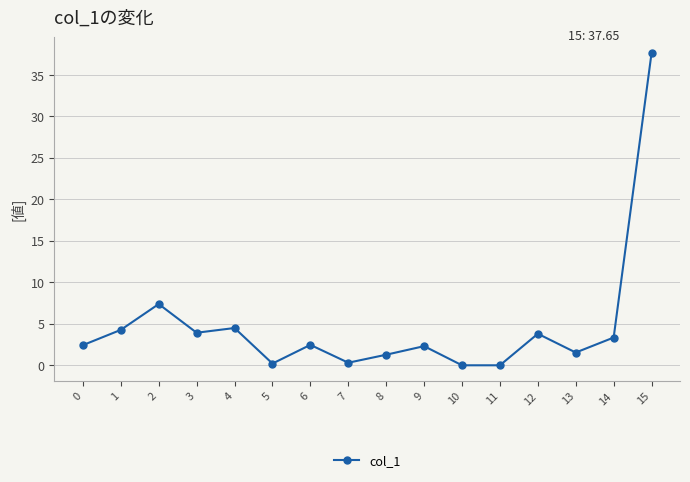

How many points are higher than both their immediate neighbors (excluding endpoints)?

5